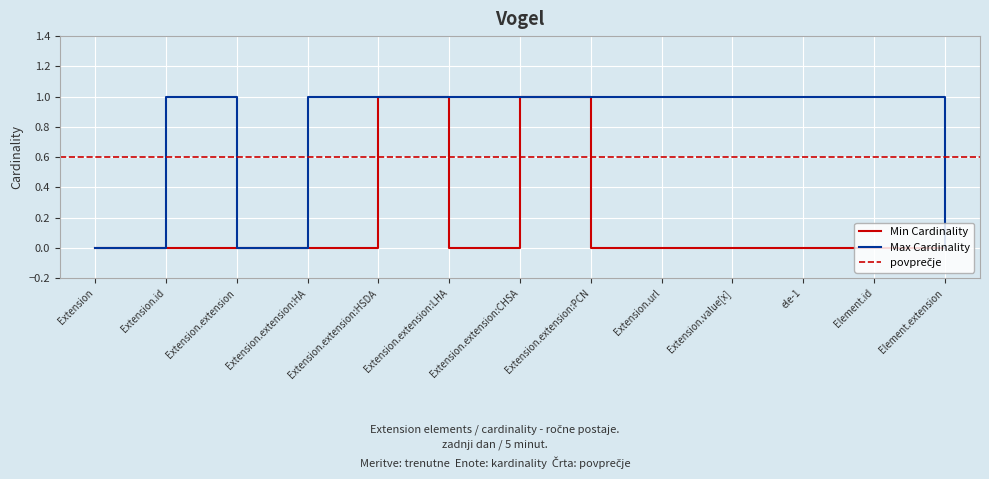

How many interior local peaks does the Min Cardinality series have?

2